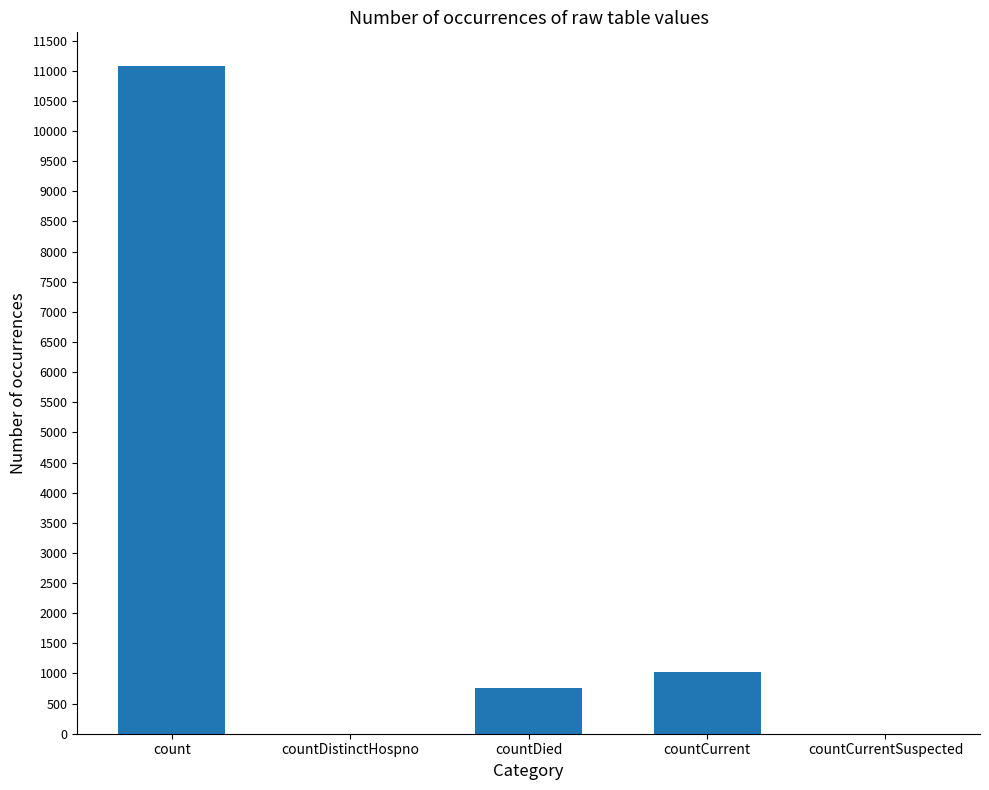

Are the bars grouped side by side (vs. stacked)?

No